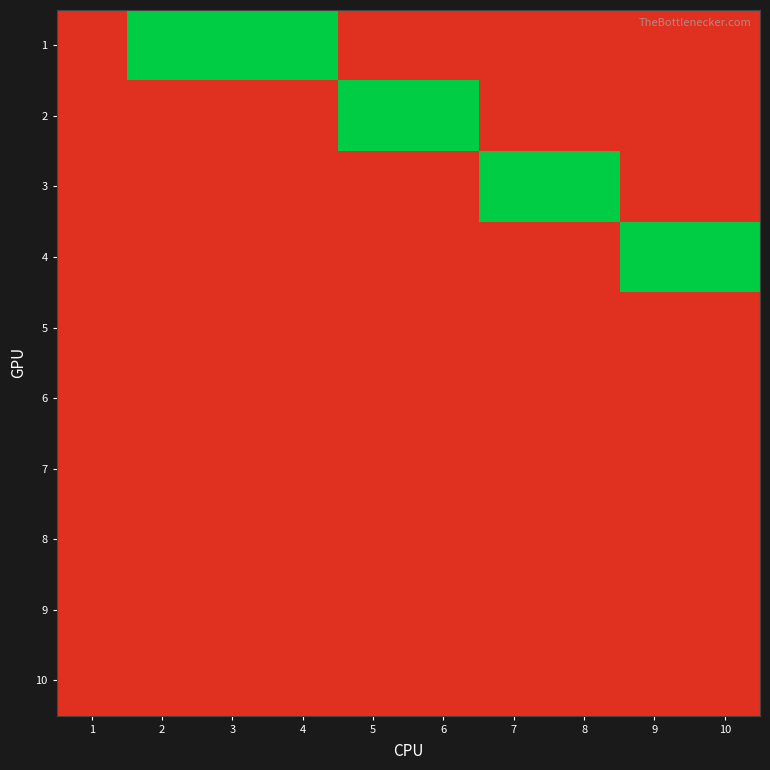

Rank the series at 9 from lowest to highest value.

1, 2, 3, 5, 6, 7, 8, 9, 10, 4